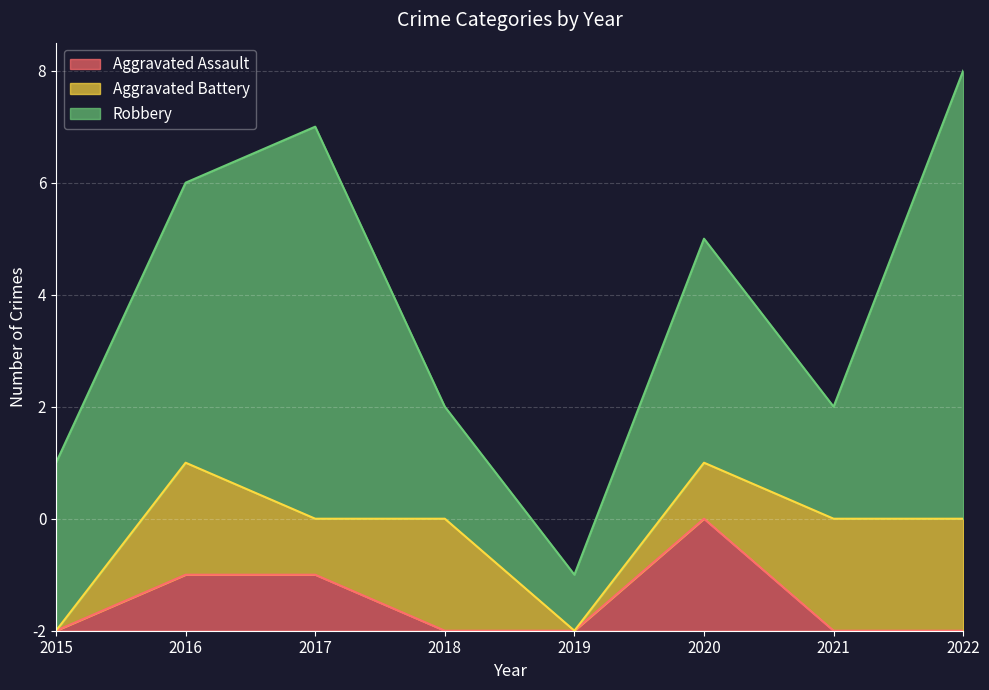

What are all the series names shown in the legend?

Aggravated Assault, Aggravated Battery, Robbery